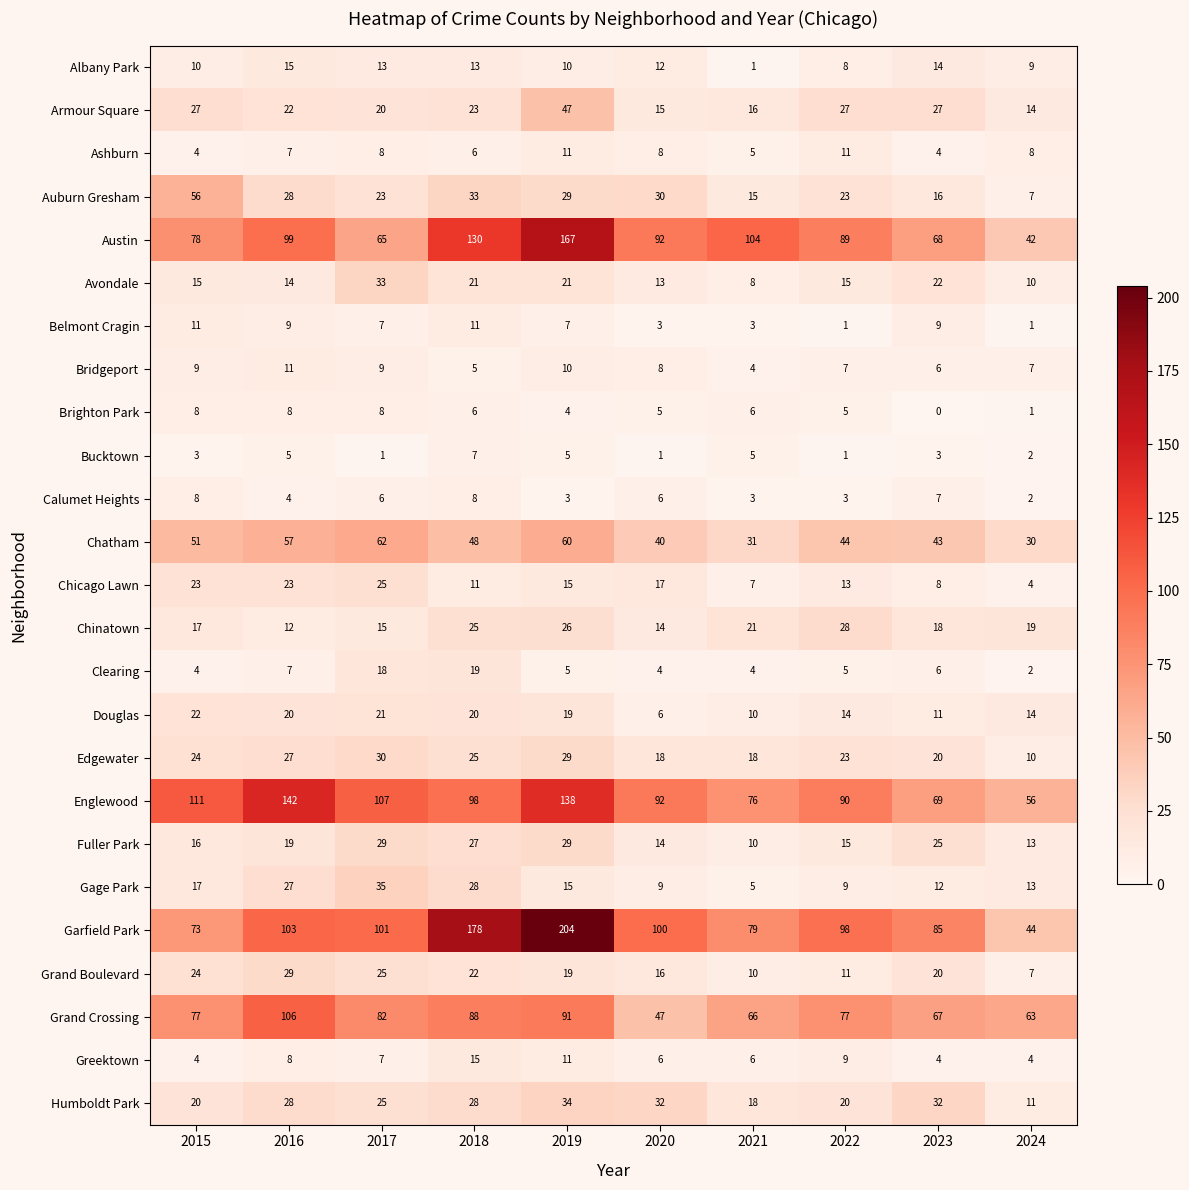

Which category has the highest value across all series?

2019